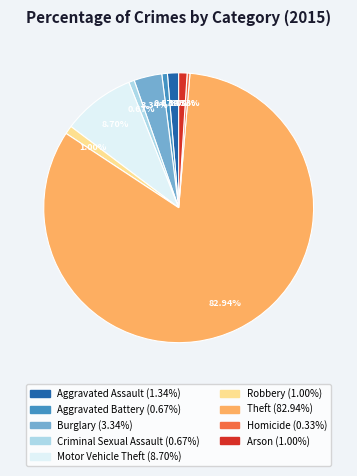

What is the majority slice?

Theft